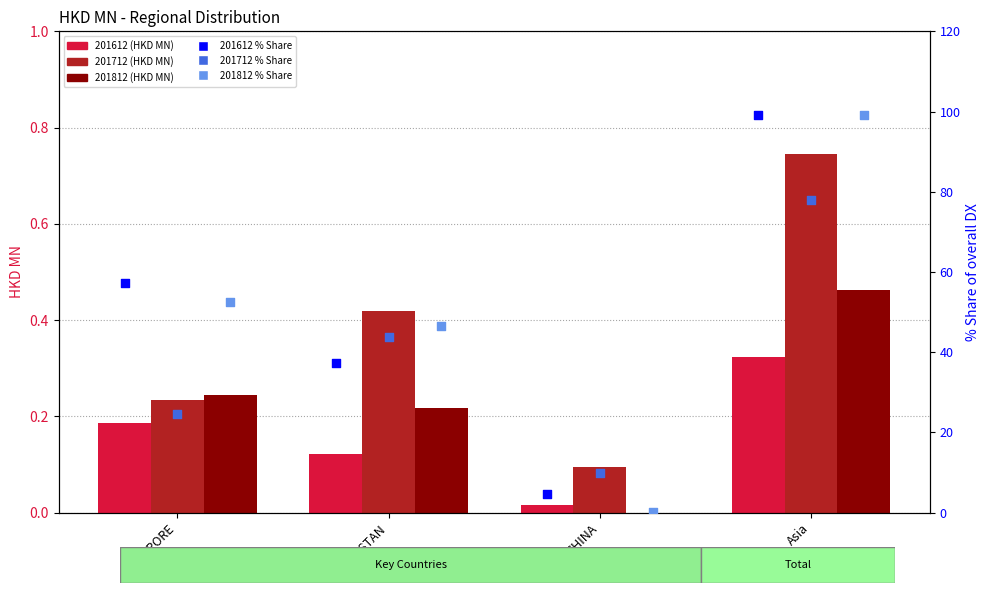

At which category is the sum across all series the highest?

Asia